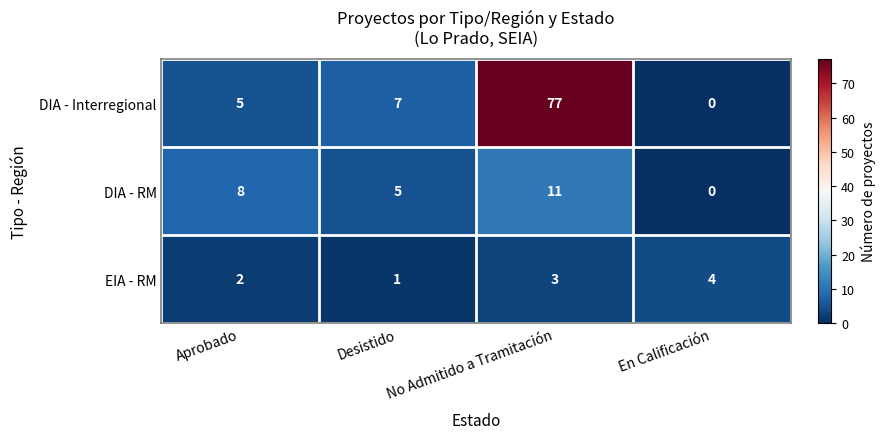

Which series has the largest total across all categories?

DIA - Interregional